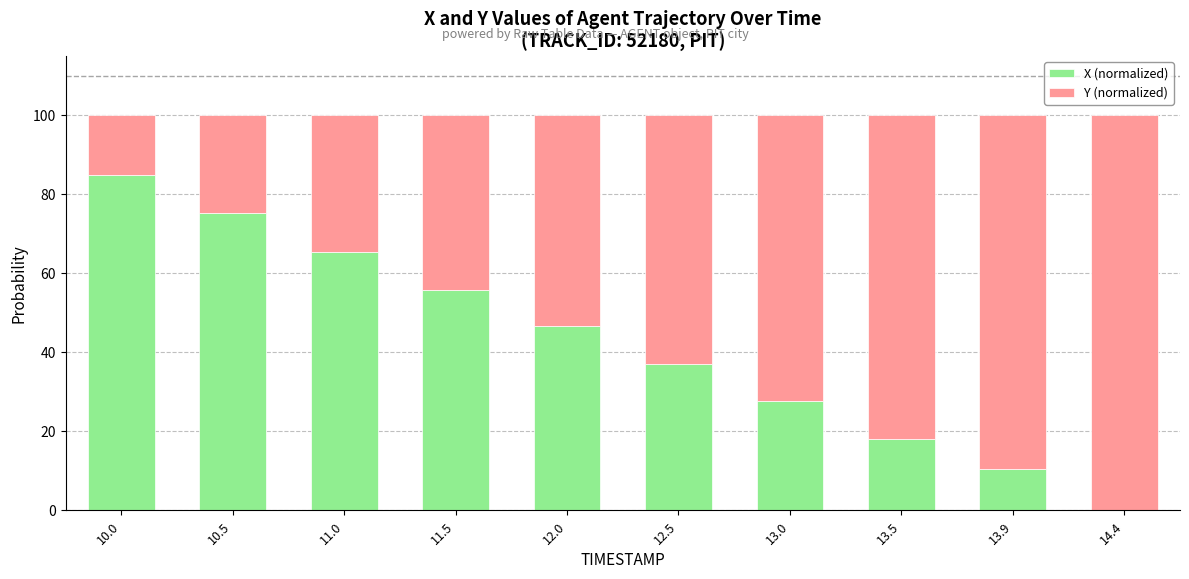

At which label does X (normalized) reach its peak?

10.0